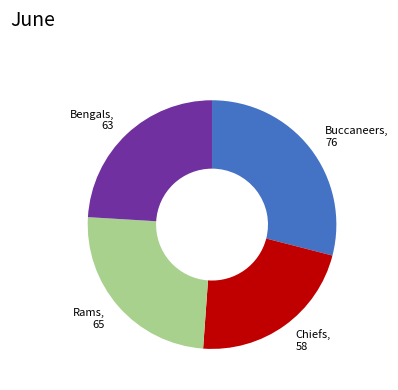

Does any single category account for the majority?

No